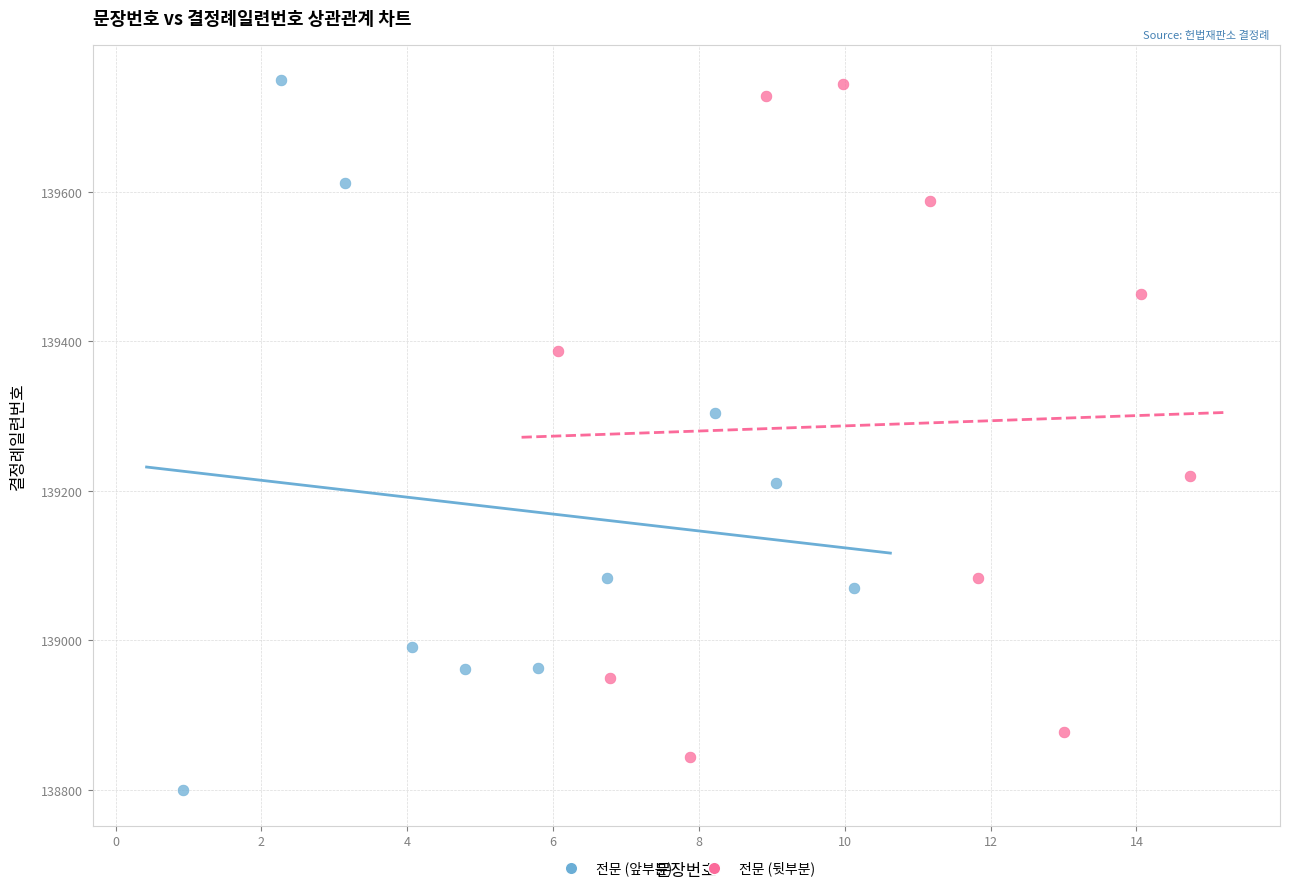

What are all the series names shown in the legend?

전문 (앞부분), 전문 (뒷부분)